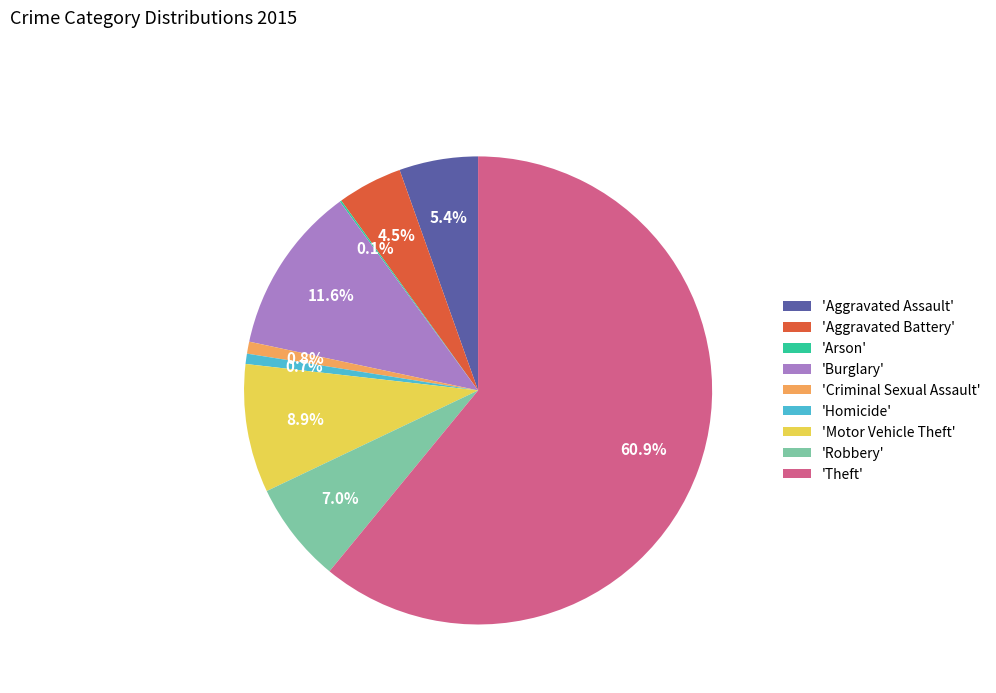

What is the largest slice in the pie chart?

'Theft'